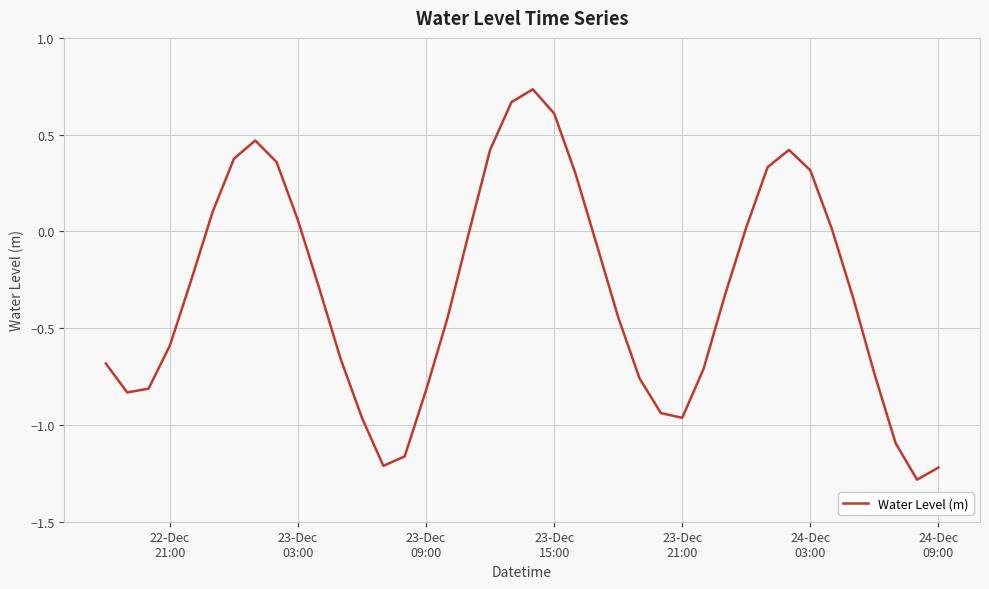

What is the difference between the maximum and minimum values?

2.0